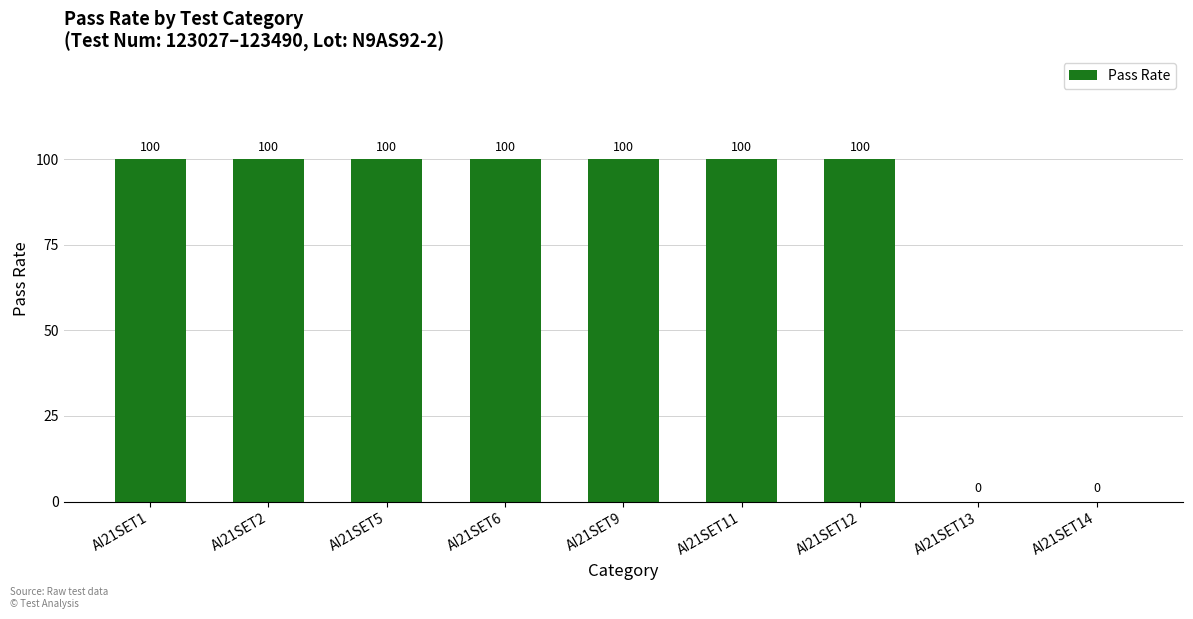

The value at AI21SET2 is 169. True or false?

False